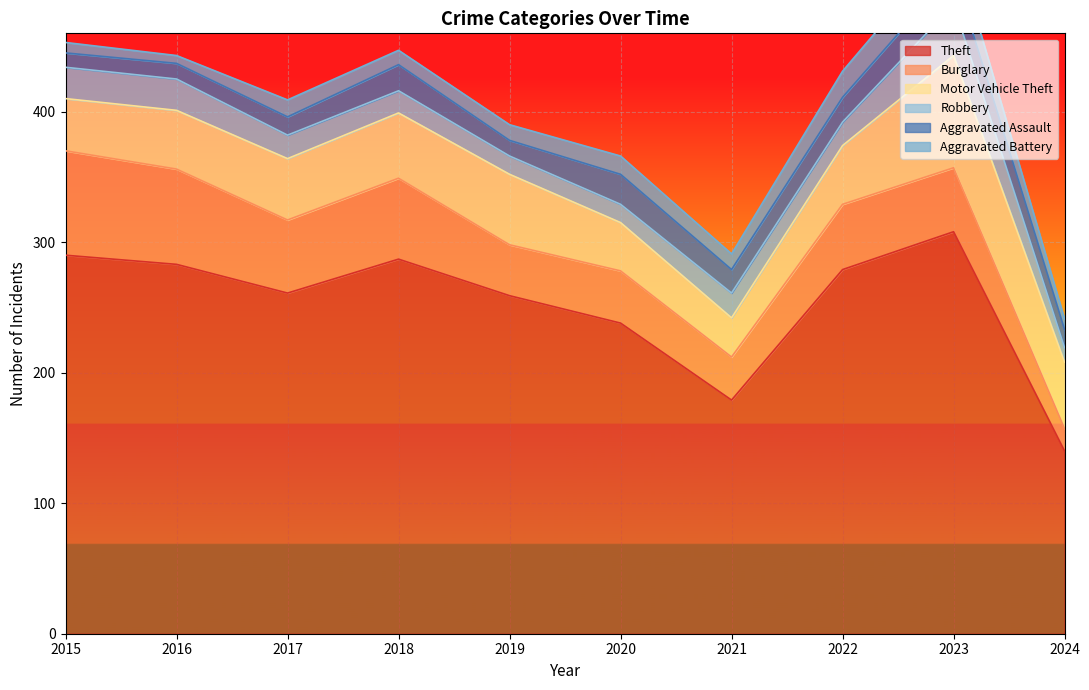

What is the value of the Theft point at the 2nd from the left?

283